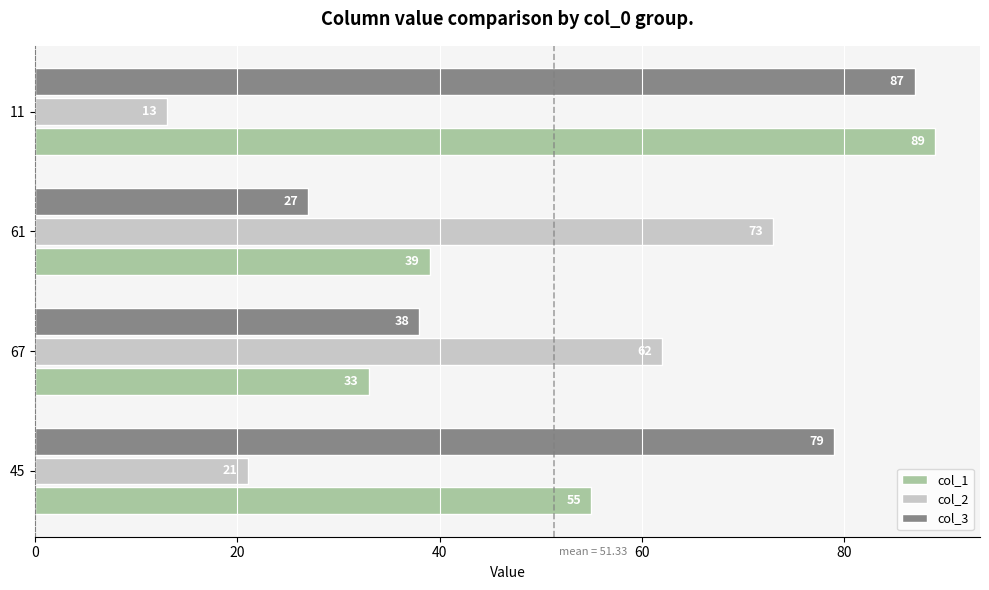

Rank the categories by col_3 value from lowest to highest.

61, 67, 45, 11